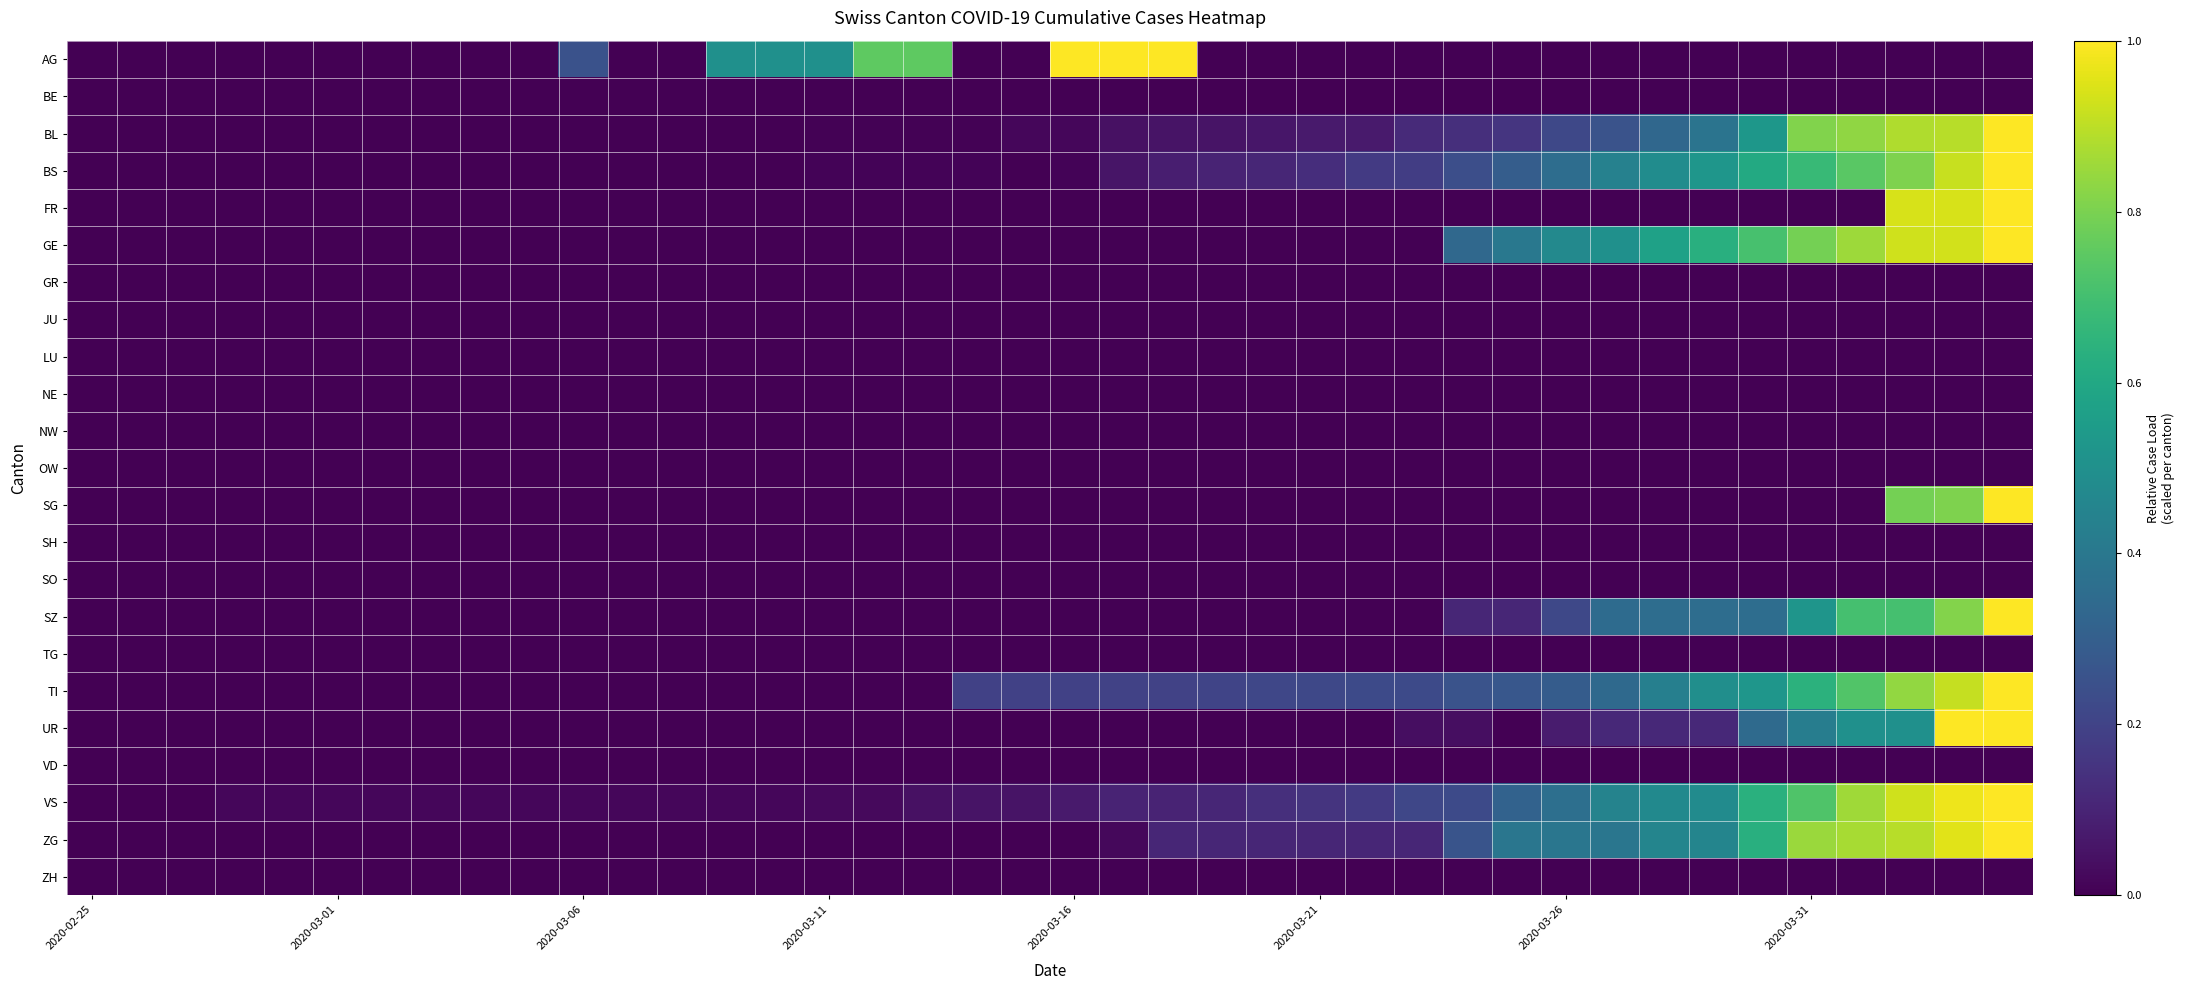

What is the maximum value shown in the chart?

1.0